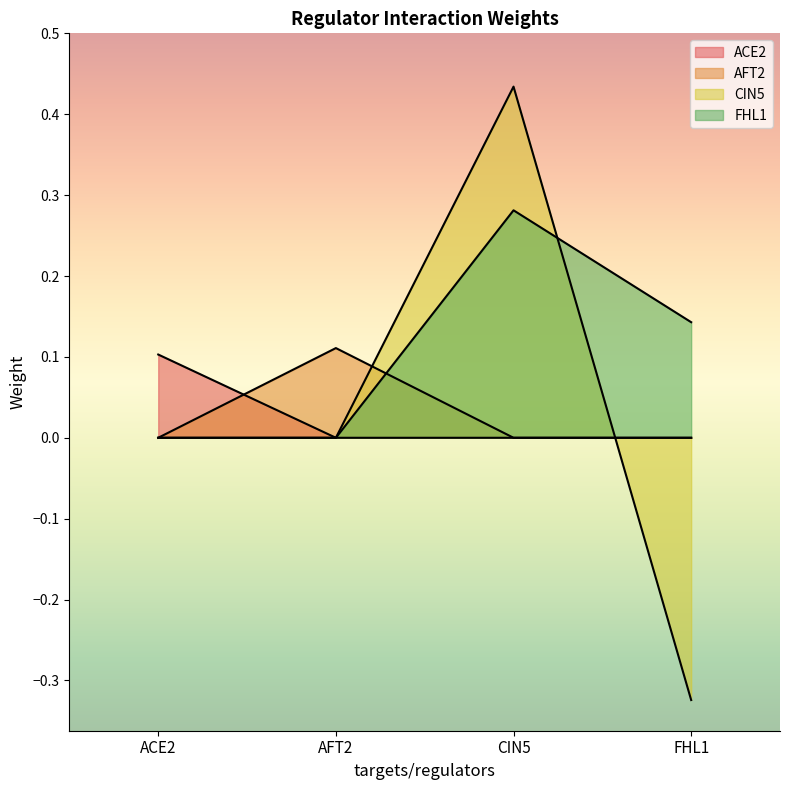

What position from the left is FHL1?

4